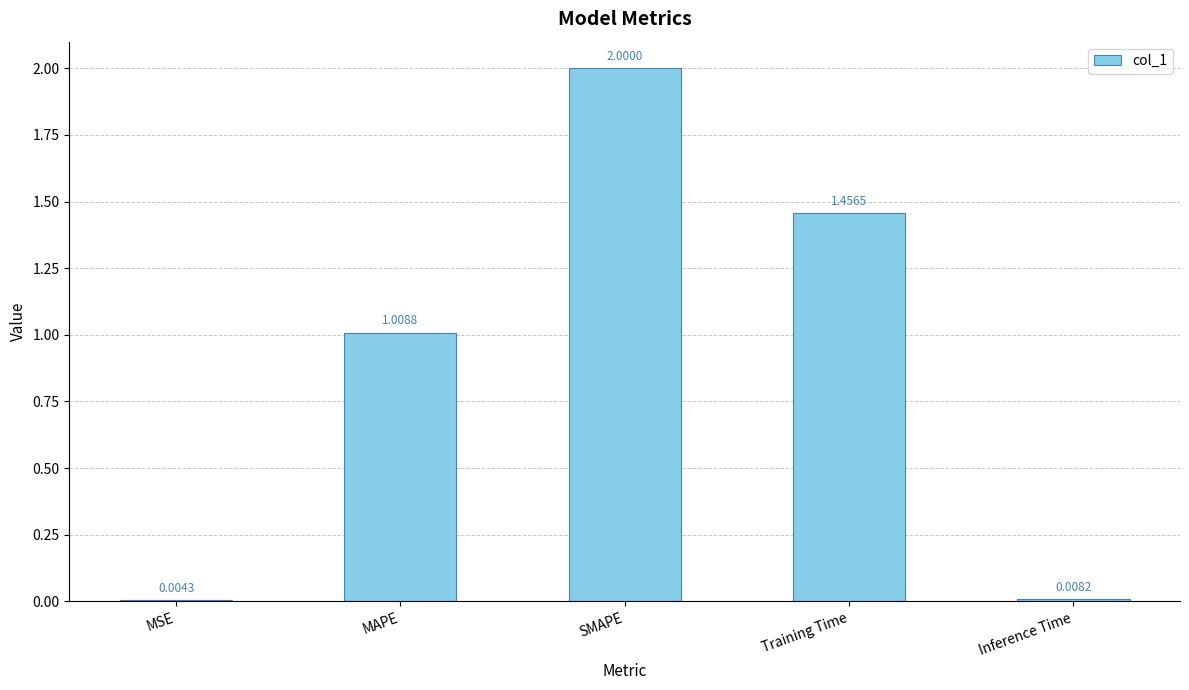

Which category has the highest value across all series?

SMAPE